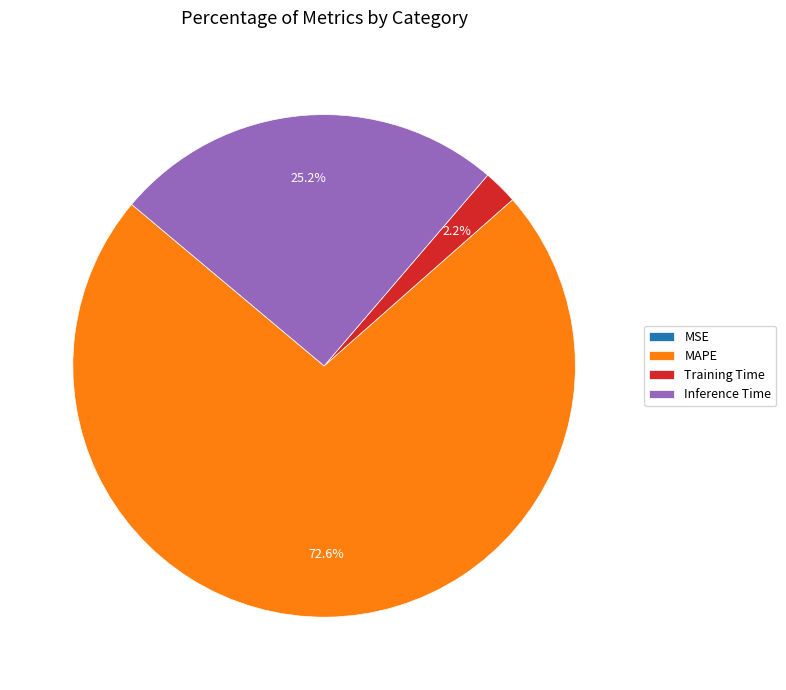

Approximately how many times larger is the value at Inference Time compared to MAPE?

0.3